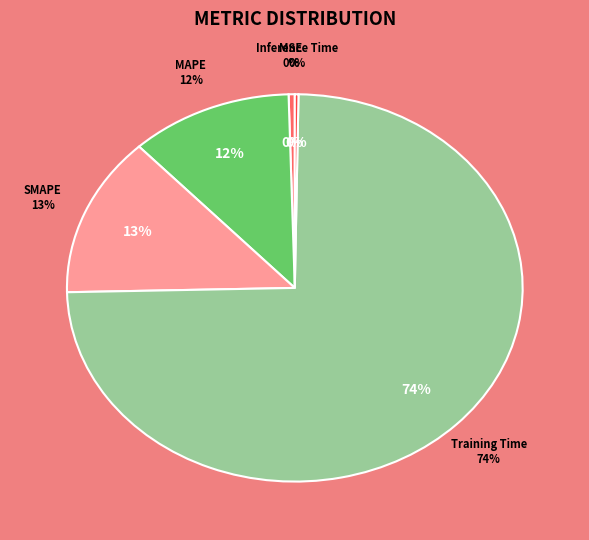

Is there any slice that represents more than half of the pie?

Yes